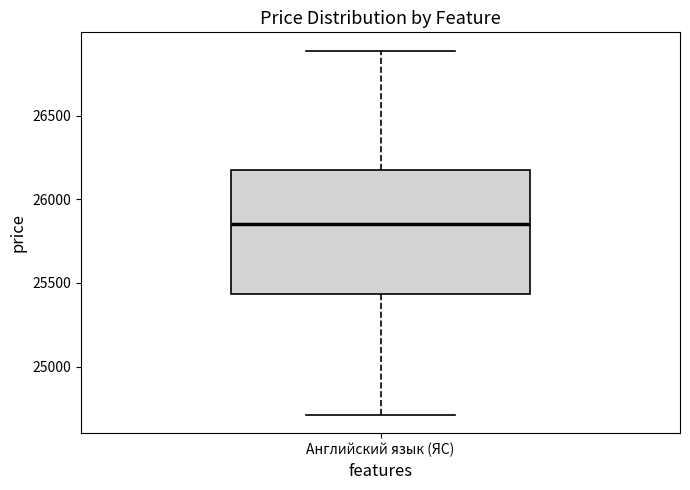

Where does the median line of the box for Английский язык (ЯС) sit on the y-axis? The values are not printed on the chart, so give them approximately, as read against the axis.

25850